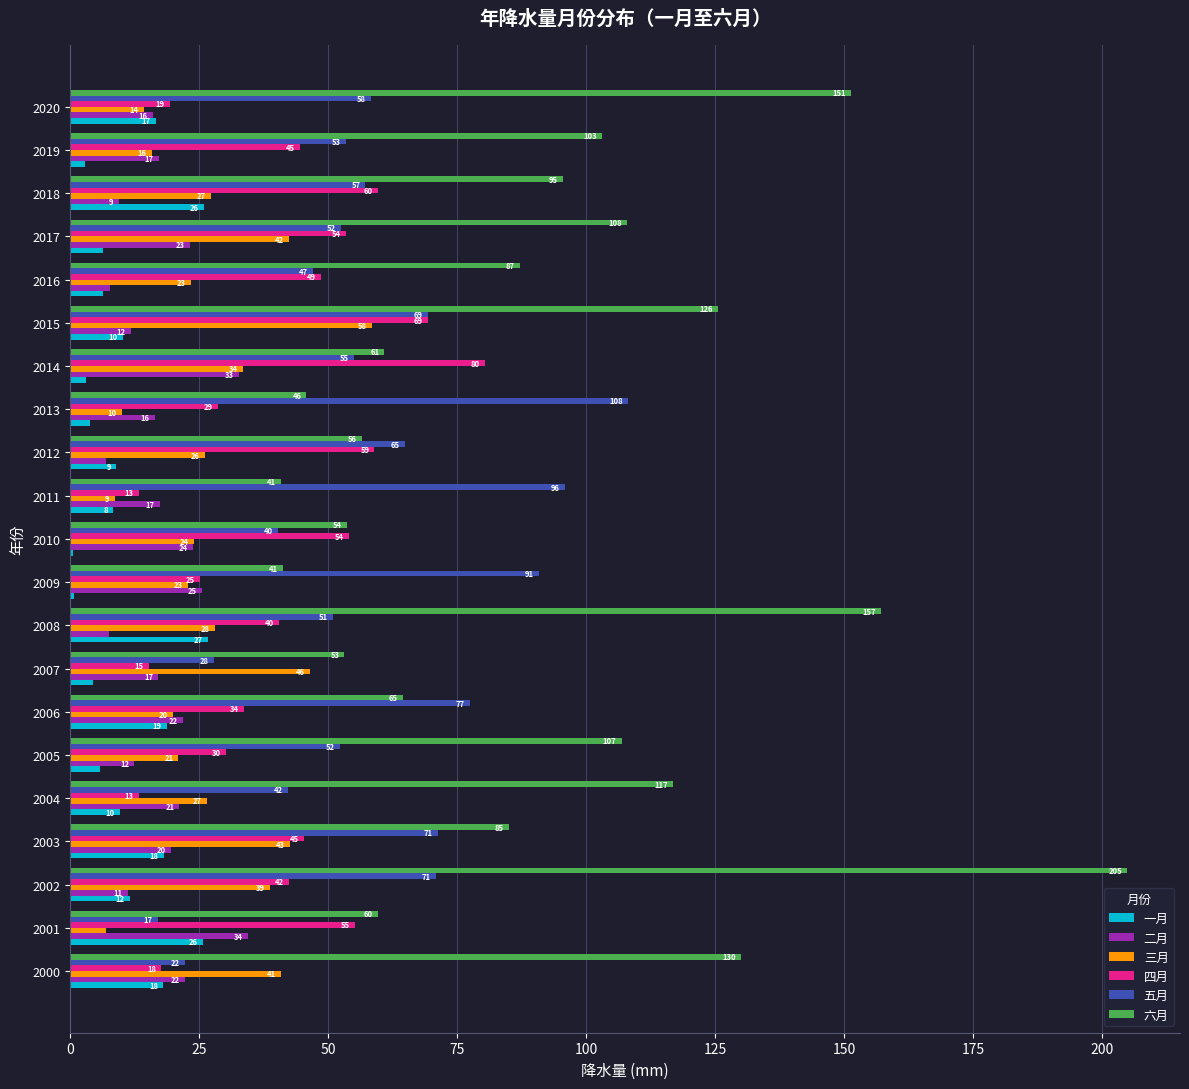

What is the approximate value of 六月 at 2017?

107.9